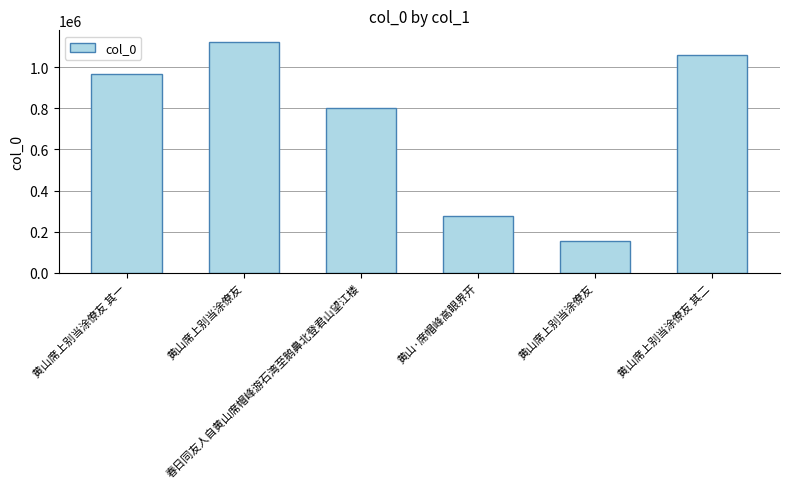

How many bars are there in total?

6